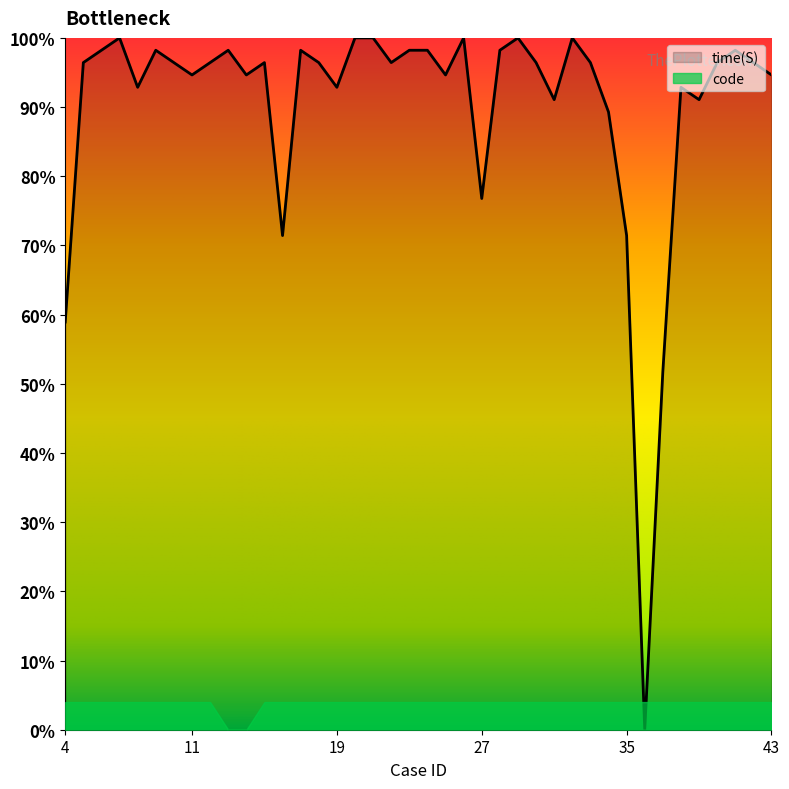

List the labels in order of value, largest first.

7, 20, 21, 26, 29, 32, 6, 9, 13, 17, 23, 24, 28, 41, 5, 10, 12, 15, 18, 22, 30, 33, 40, 42, 11, 14, 25, 43, 8, 19, 38, 31, 39, 34, 27, 16, 35, 4, 37, 36